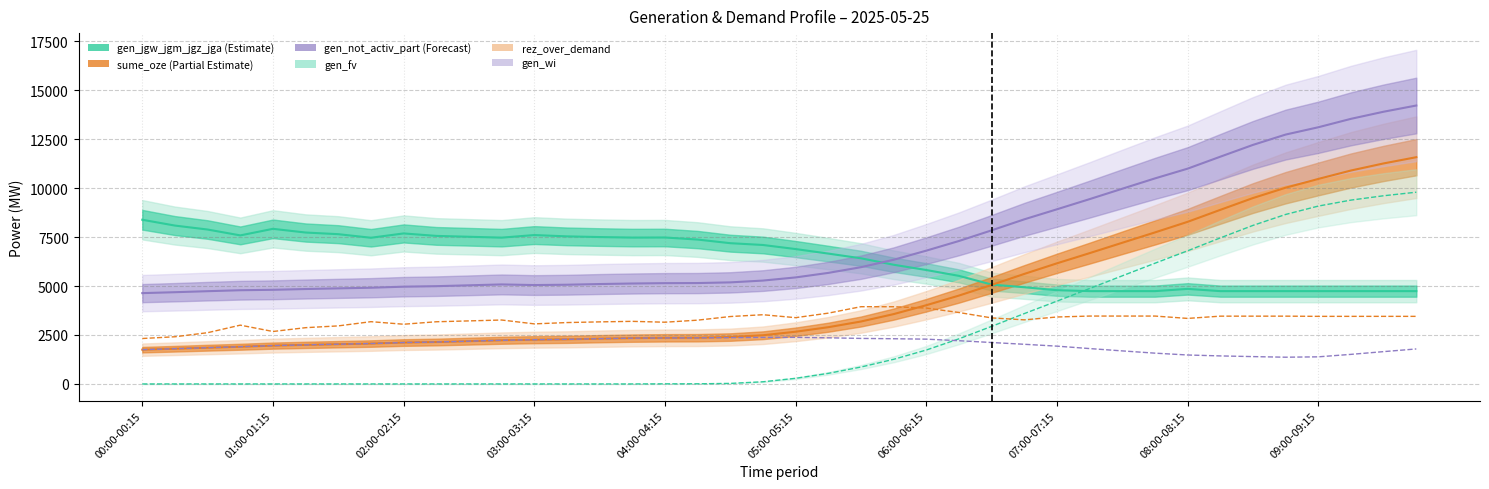

Is the value of gen_wi at 38 greater than the value of gen_fv at 36?

No